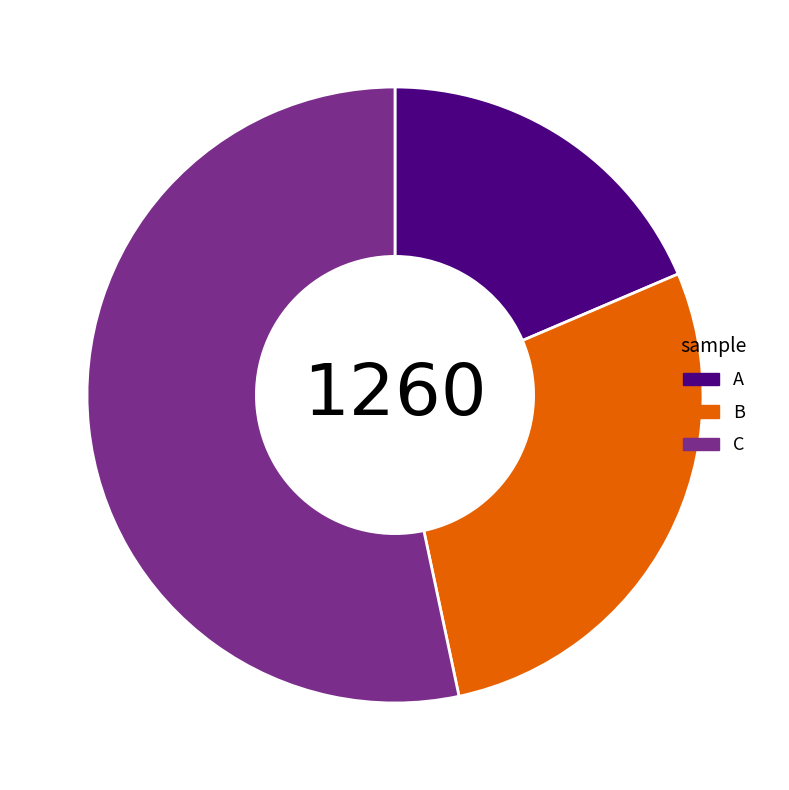

Count the number of slices in the pie.

3